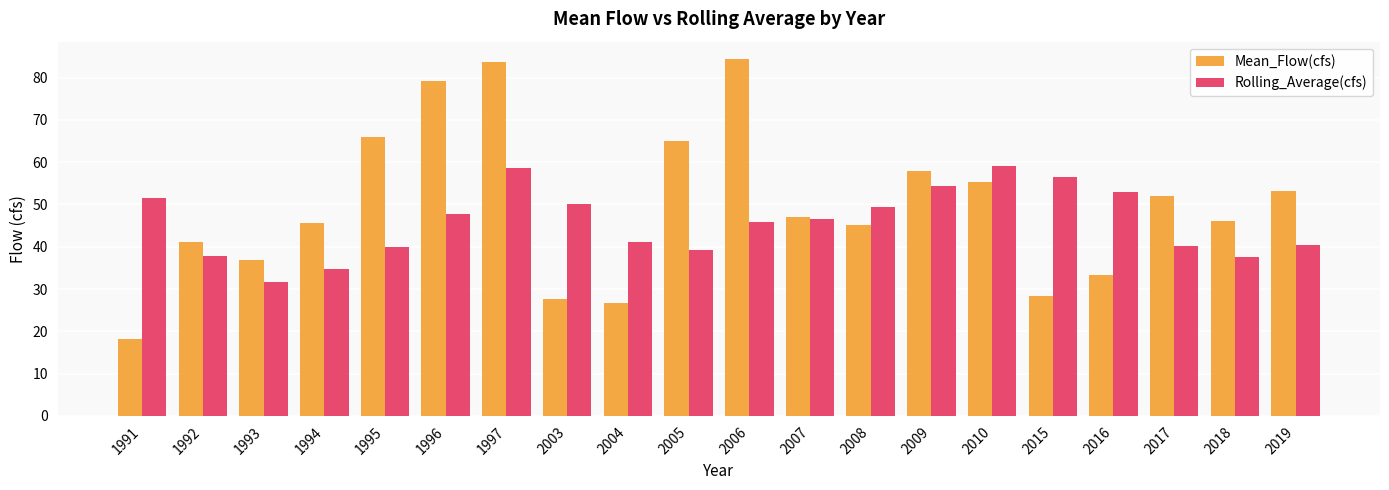

At which category is the sum across all series the highest?

1997